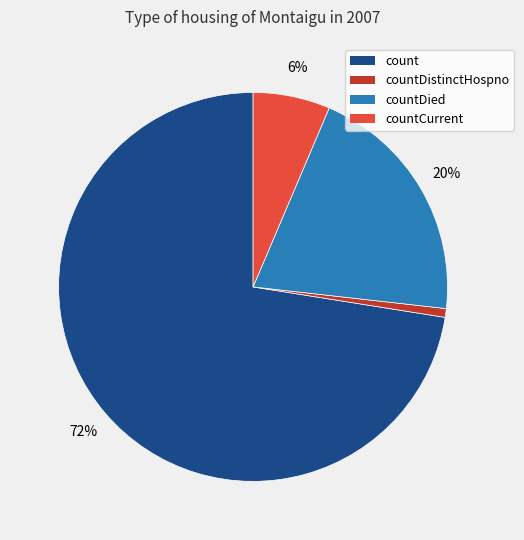

To the nearest percent, what is the difference between the largest and smallest slice percentages?

72%